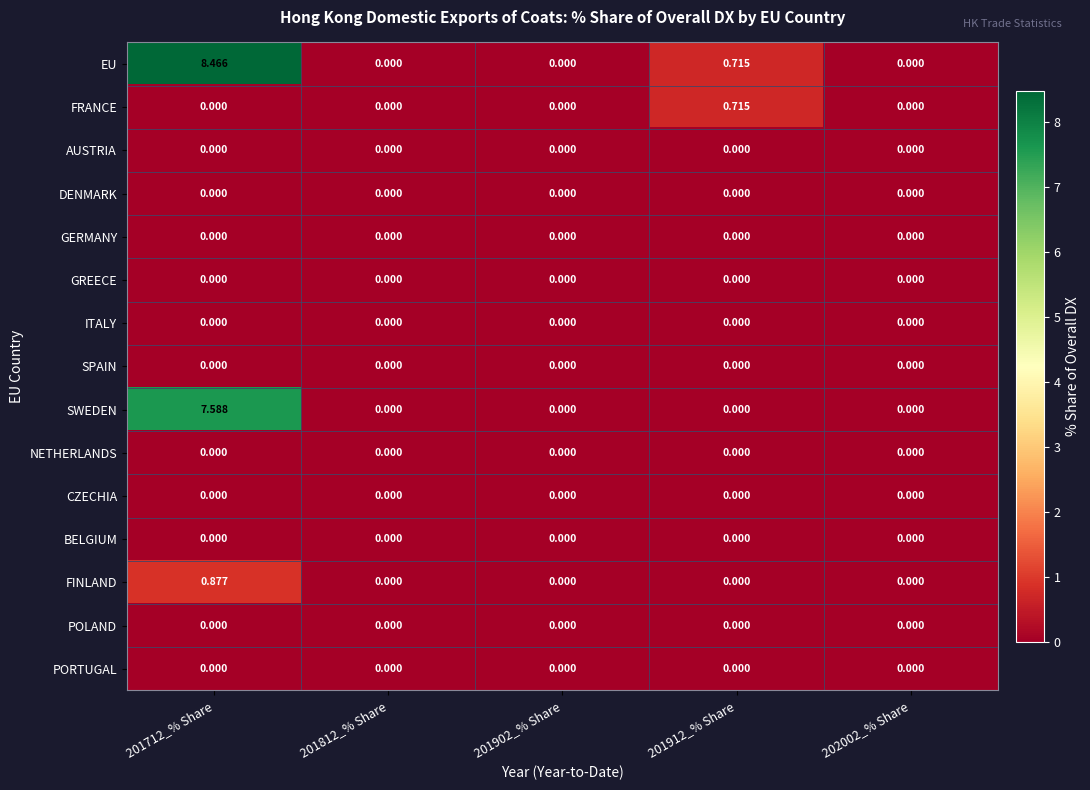

Which series has the largest total across all categories?

EU